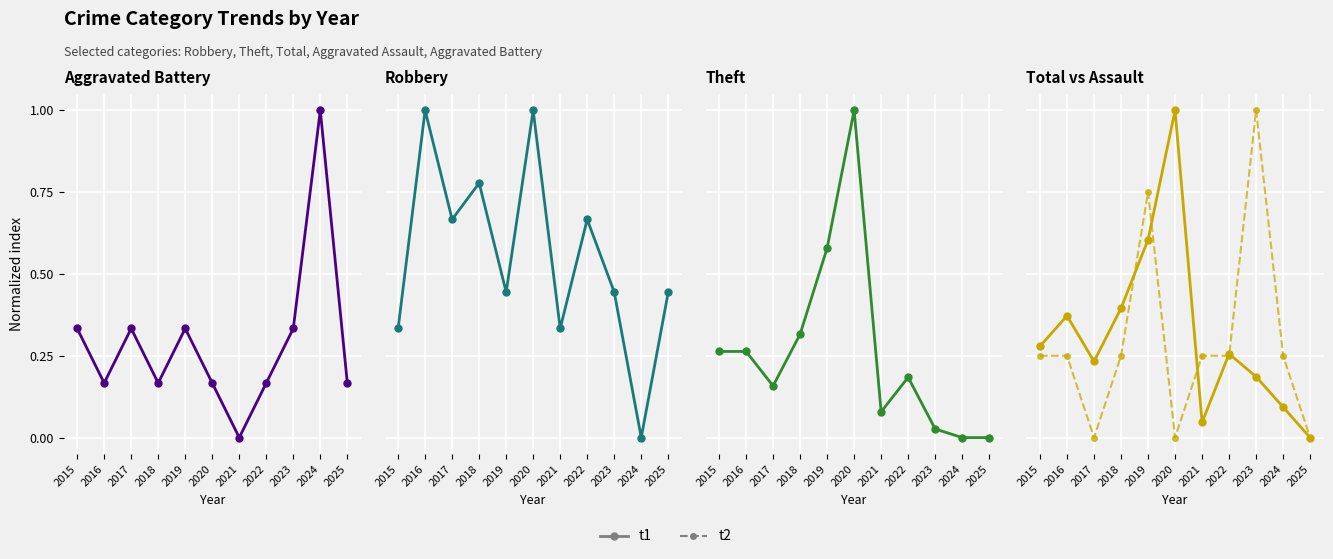

At 2016, list the series in order from smallest to largest.

t2, t1